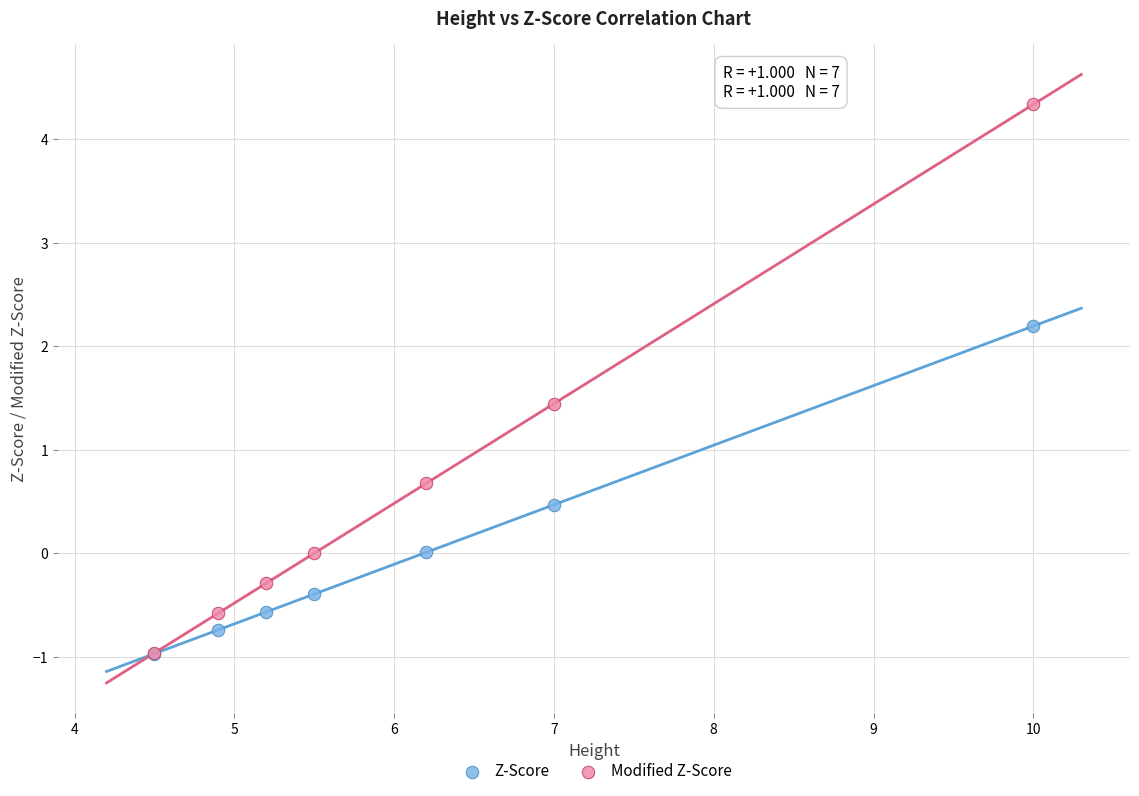

Which series contains the highest Y value?

Modified Z-Score